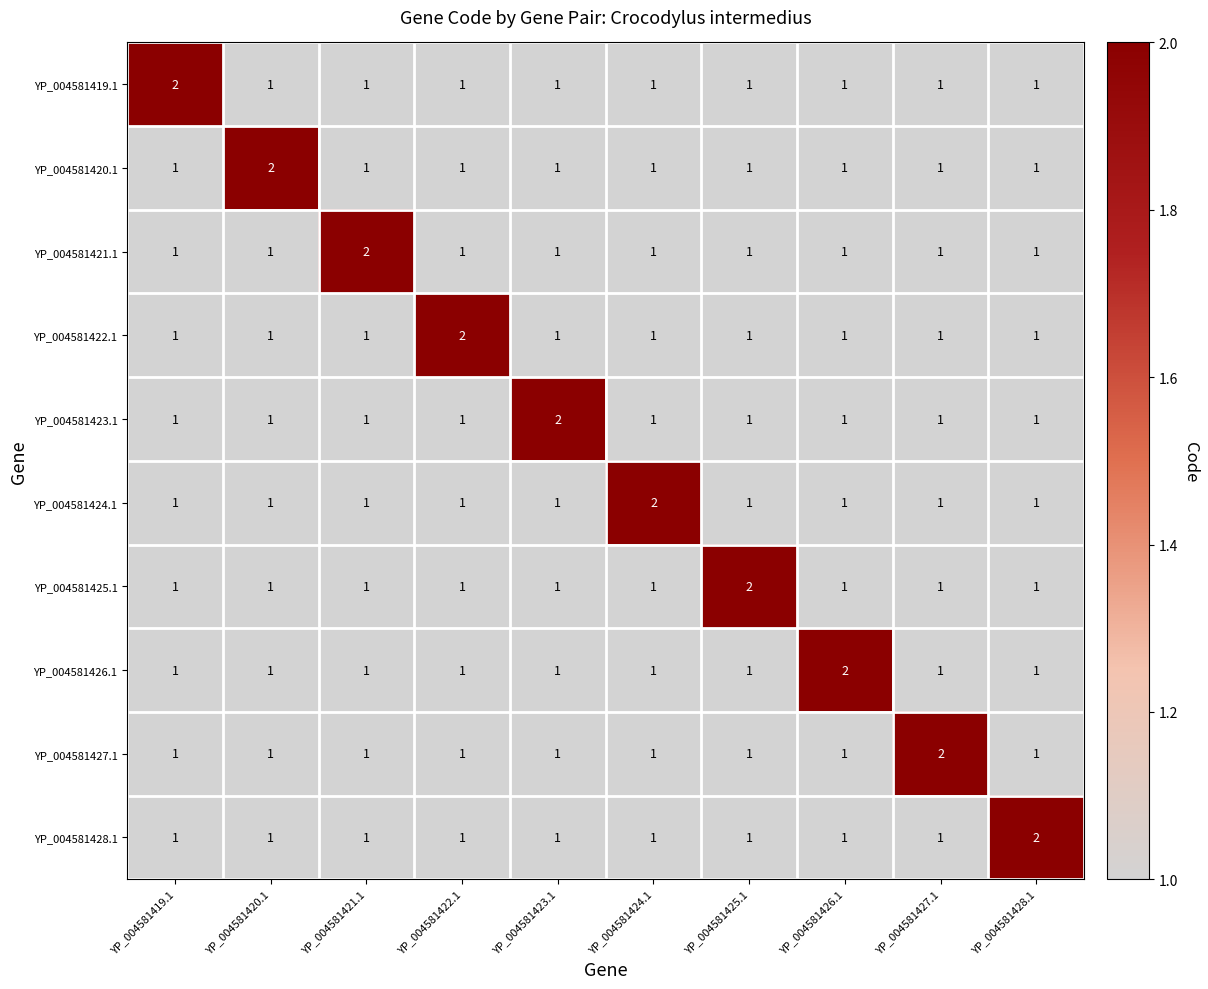

At how many categories does at least one series exceed 1?

10